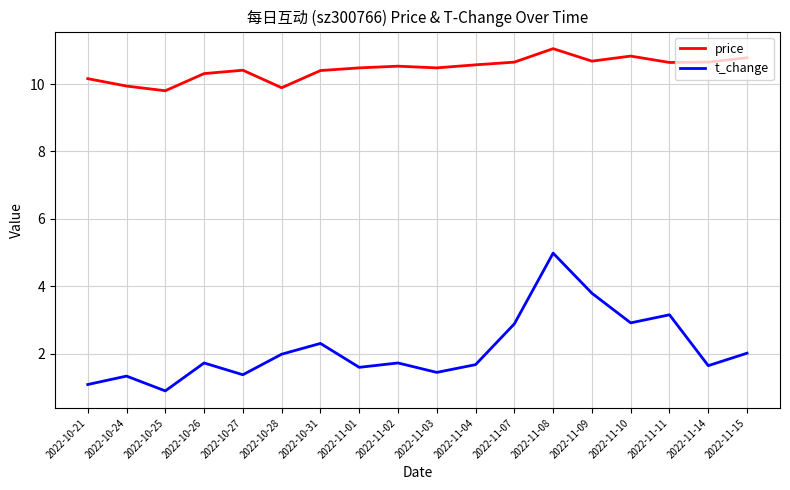

The price series shows 5.6 at 2022-10-21. True or false?

False